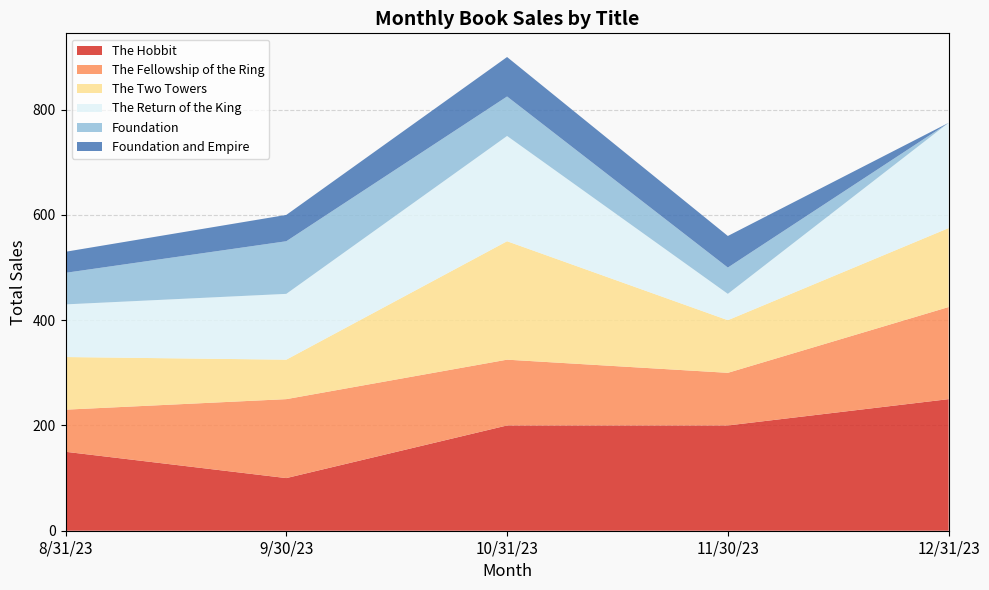

Reading left to right, list all the values displayed in this chart.

The Hobbit: 150	100	200	200	250
The Fellowship of the Ring: 80	150	125	100	175
The Two Towers: 100	75	225	100	150
The Return of the King: 100	125	200	50	200
Foundation: 60	100	75	50	0
Foundation and Empire: 40	50	75	60	0